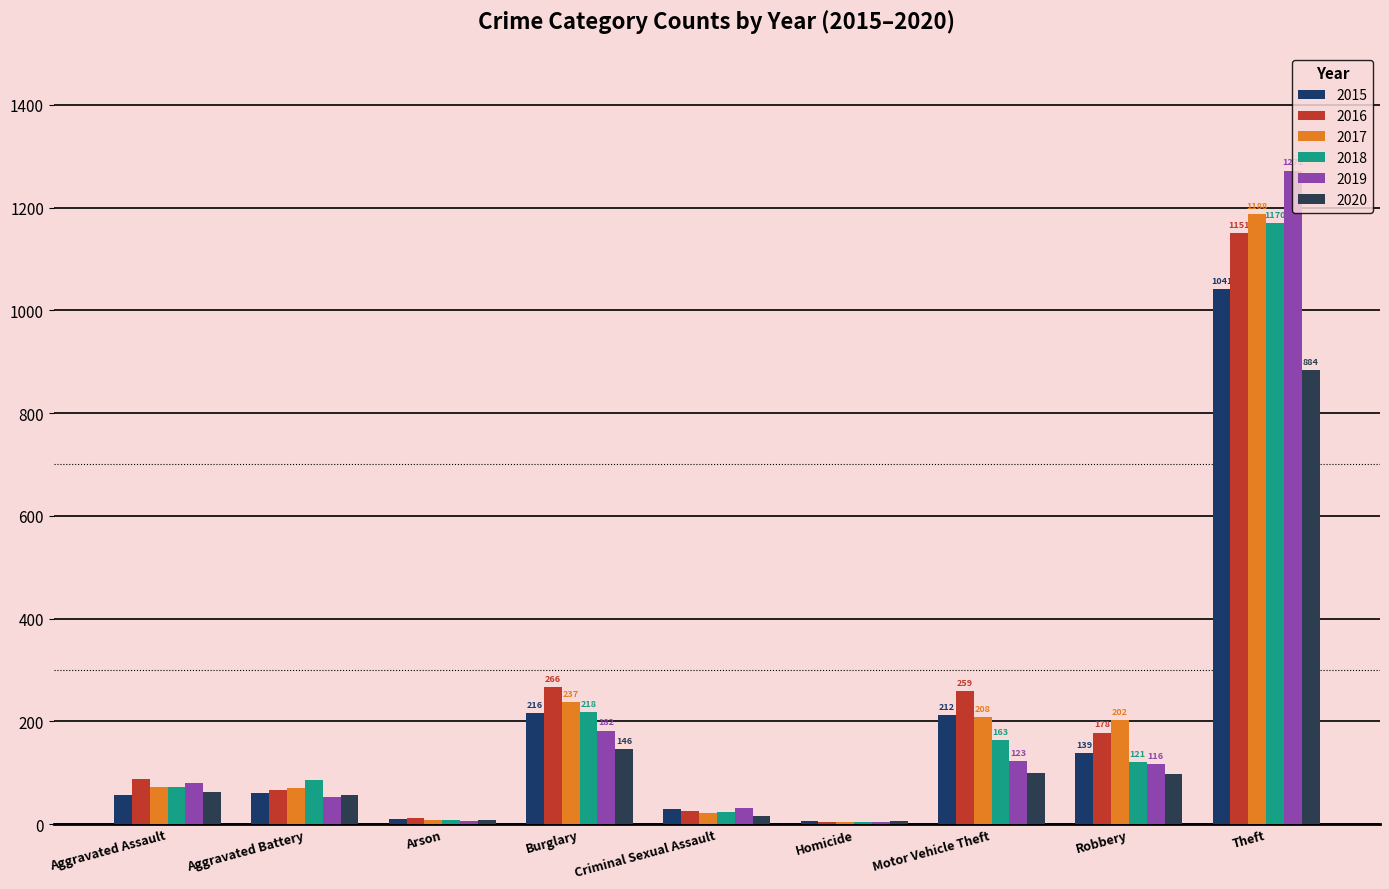

Where is 2018 nearest to the value 587?

Burglary